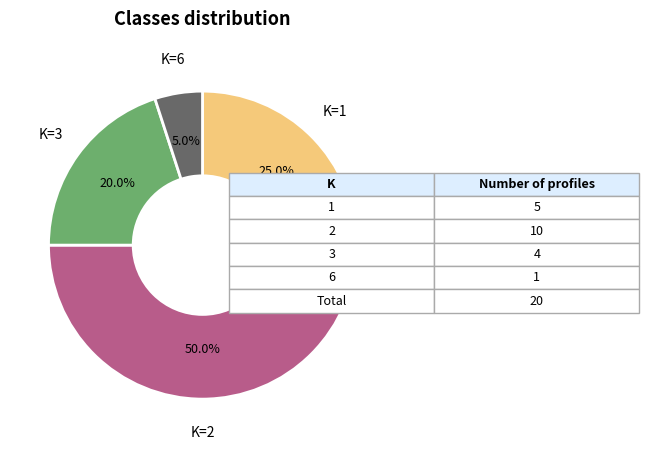

To the nearest percent, what is the difference between the largest and smallest slice percentages?

45%